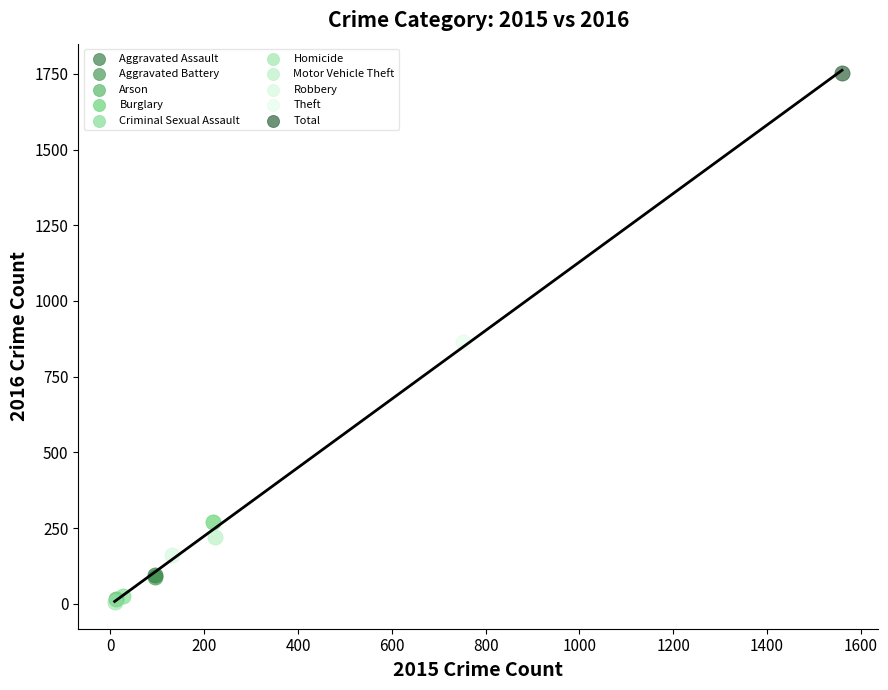

What are all the series names shown in the legend?

Aggravated Assault, Aggravated Battery, Arson, Burglary, Criminal Sexual Assault, Homicide, Motor Vehicle Theft, Robbery, Theft, Total